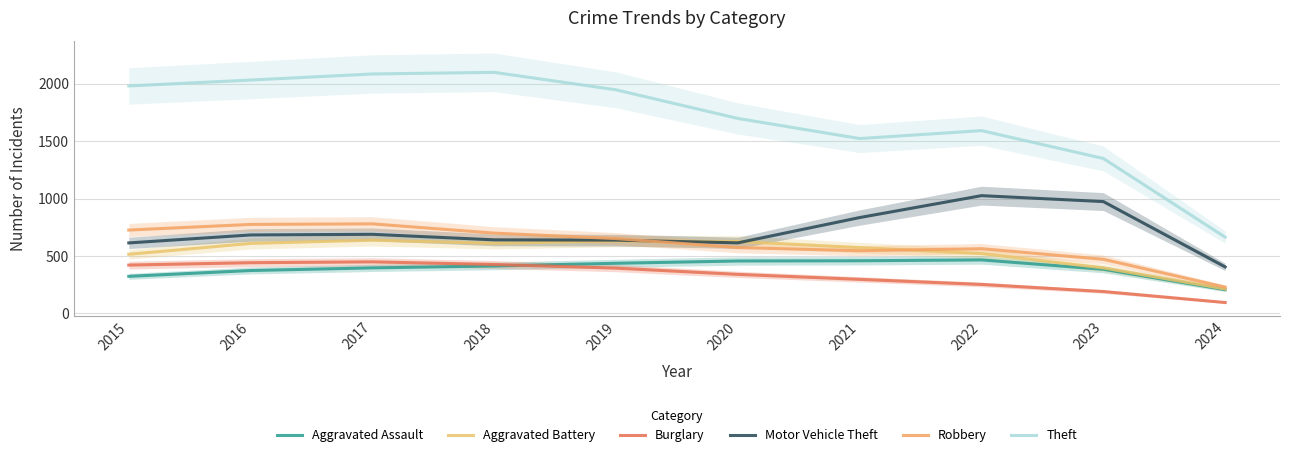

Reading right to left, transcribe all the data shown in this chart.

Aggravated Assault: 207.0	384.3	466.0	458.7	456.7	436.7	413.3	396.7	373.7	323.0
Aggravated Battery: 213.0	396.3	521.0	573.0	627.0	631.3	610.3	638.0	609.7	515.0
Burglary: 95.0	190.7	252.3	296.7	340.0	394.3	426.3	449.0	441.7	421.0
Motor Vehicle Theft: 405.0	974.0	1025.7	835.0	614.7	638.3	640.7	689.0	683.3	614.0
Robbery: 229.0	471.3	563.7	546.0	573.3	651.7	699.3	780.0	775.0	726.0
Theft: 664.0	1349.3	1592.0	1522.7	1698.0	1947.3	2099.3	2085.3	2032.3	1981.0